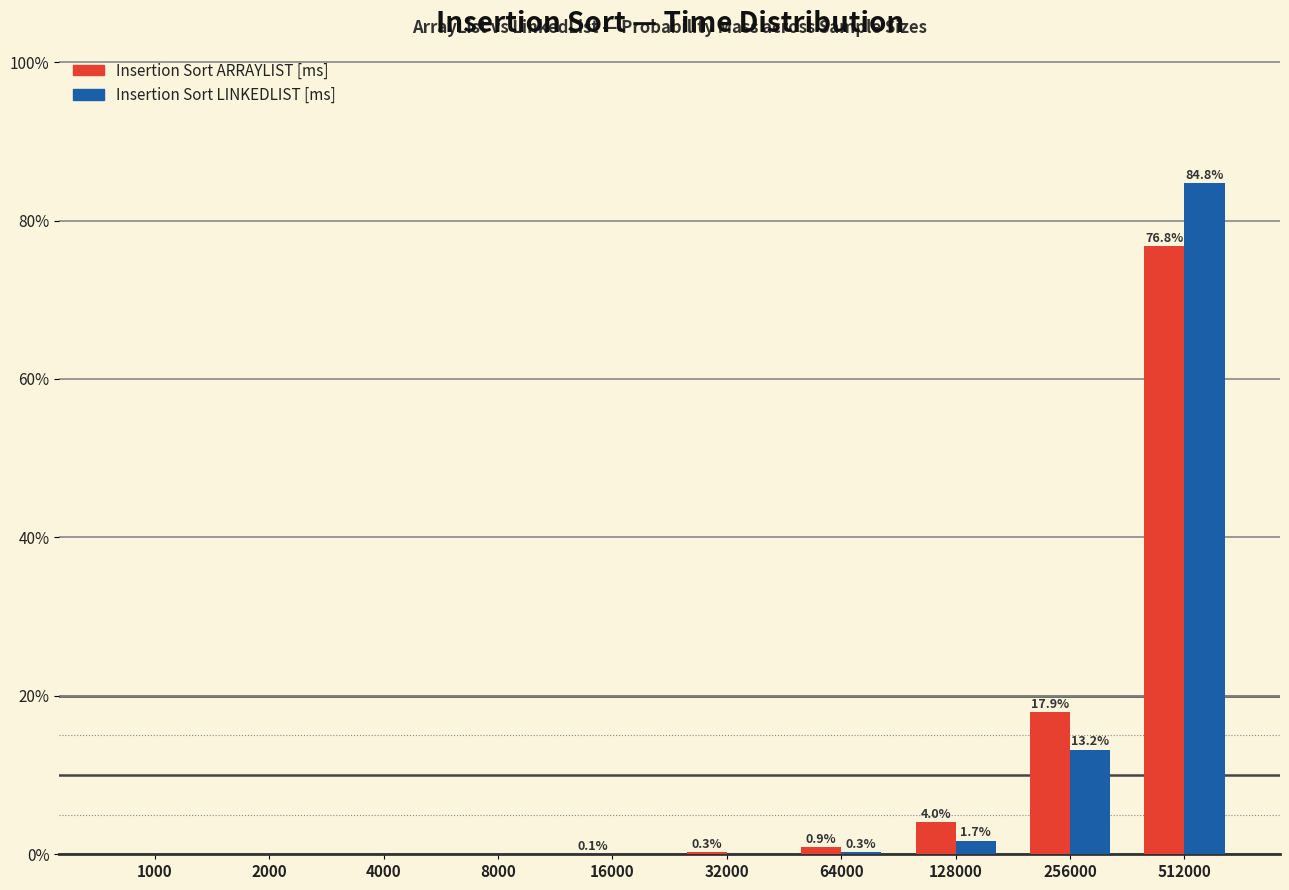

Which label corresponds to the largest value in the chart?

512000